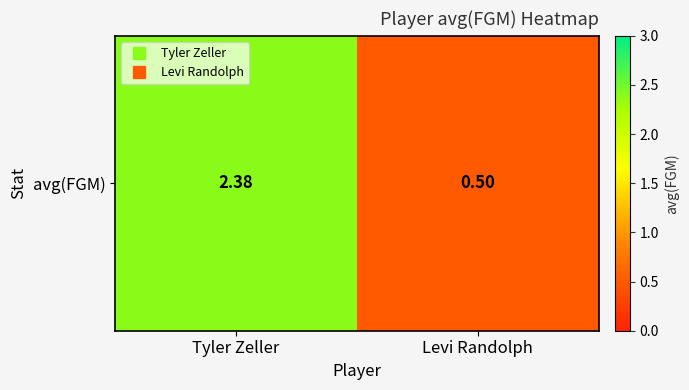

What is the change in value from Tyler Zeller to Levi Randolph?

-1.9